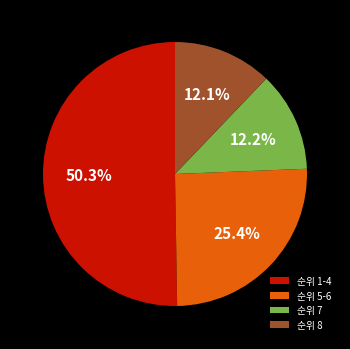

To the nearest percent, what is the average slice percentage?

25%